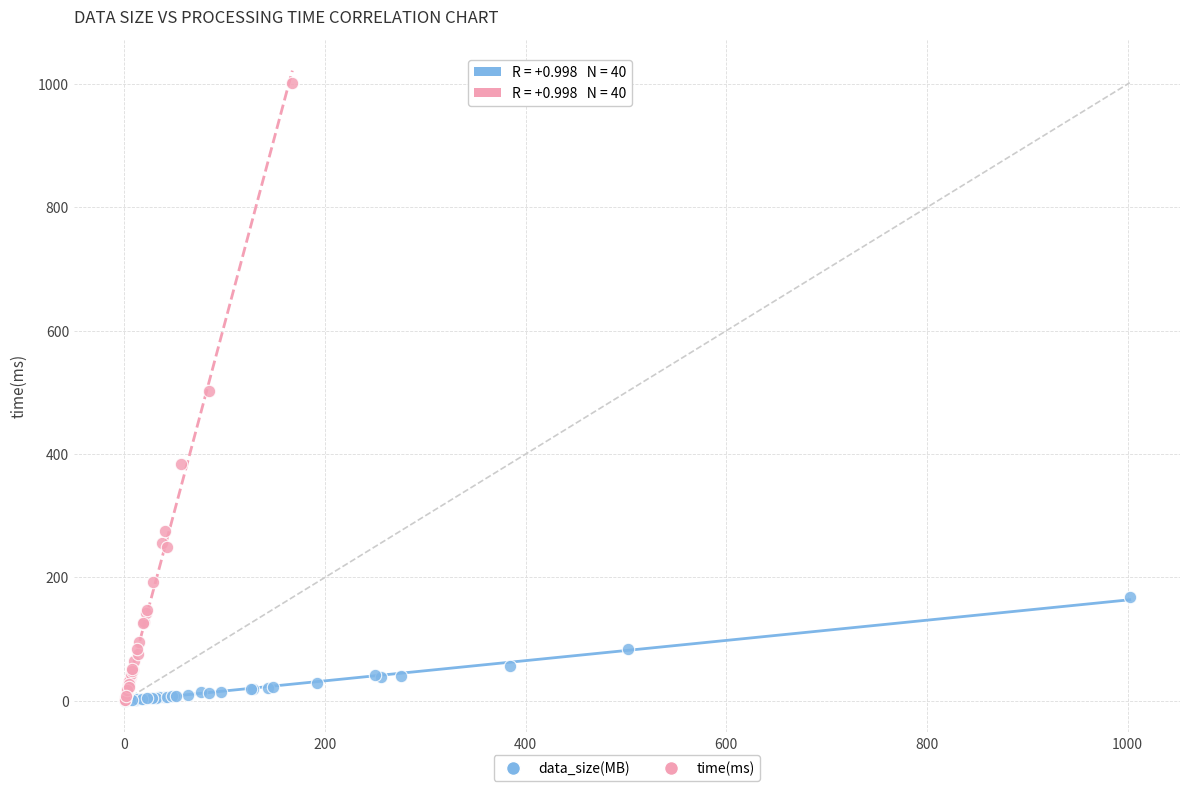

Which series has the largest Y range (max minus min)?

time(ms)